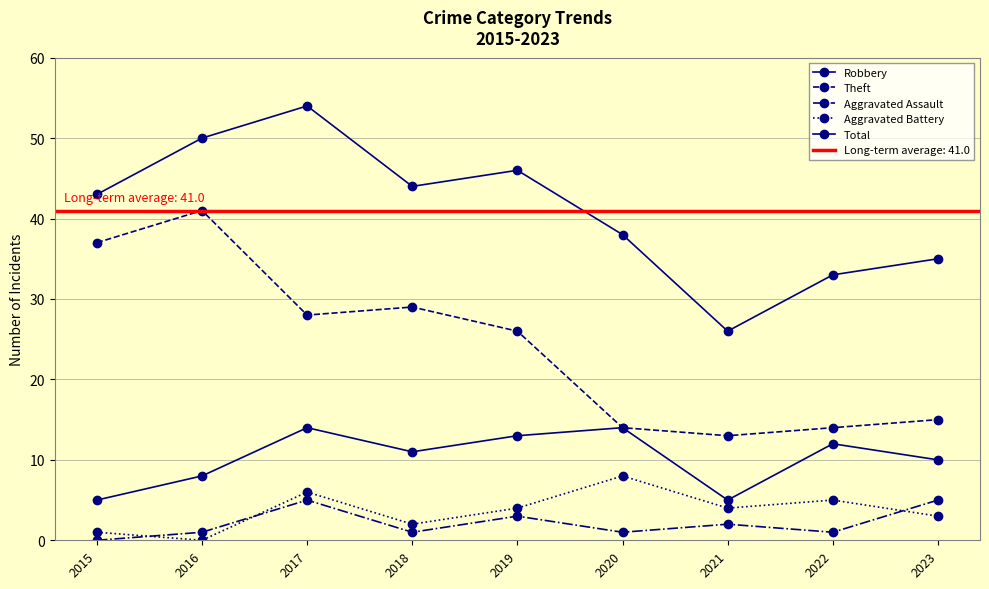

Rank the series at 2021 from highest to lowest value.

Total, Theft, Robbery, Aggravated Battery, Aggravated Assault